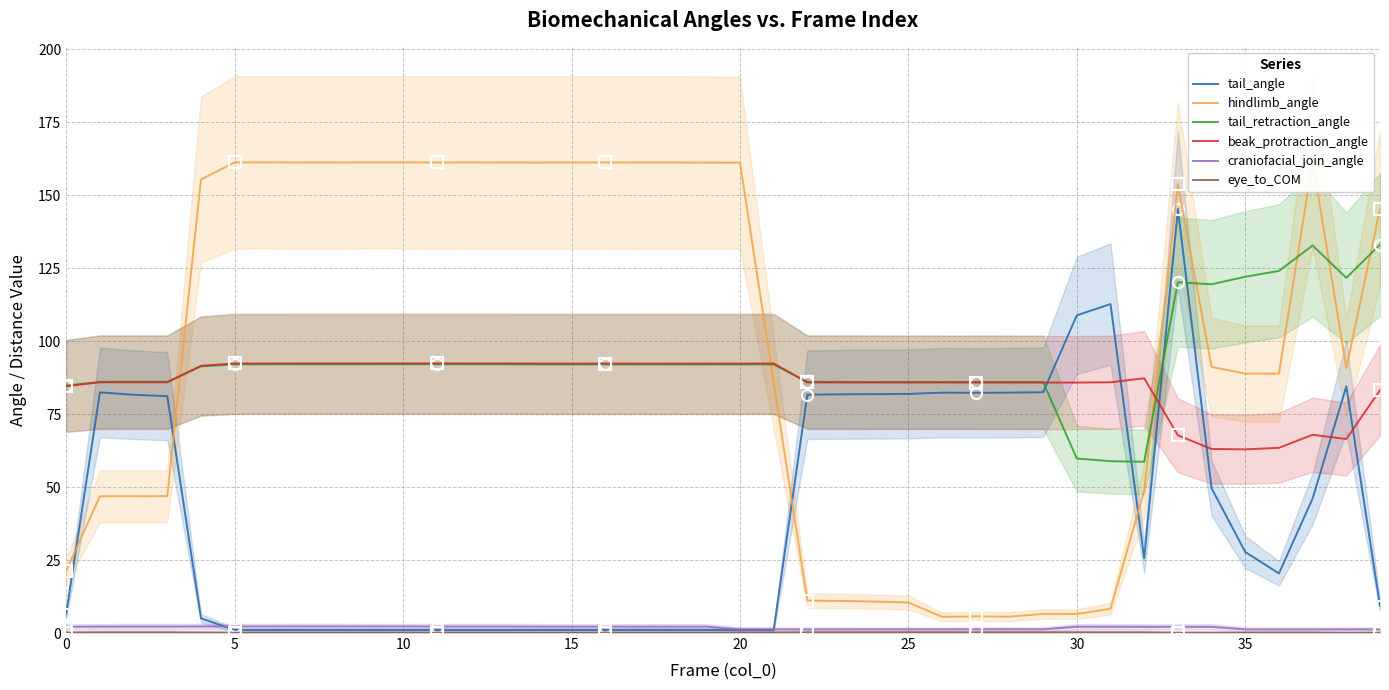

Reading left to right, list all the values displayed in this chart.

tail_angle: 6.7	82.5	81.6	81.2	5.1	1.0	1.0	1.0	1.0	1.0	1.0	1.0	1.0	1.0	1.0	1.0	1.0	1.1	1.1	1.0	1.0	1.0	81.7	81.8	81.9	81.9	82.4	82.3	82.4	82.5	108.8	112.7	25.6	145.3	49.6	27.8	20.4	46.1	84.5	9.3
hindlimb_angle: 21.4	46.9	46.9	46.9	155.4	161.3	161.3	161.2	161.2	161.3	161.3	161.2	161.3	161.2	161.2	161.2	161.2	161.2	161.2	161.2	161.2	85.8	11.1	11.0	10.8	10.5	5.6	5.7	5.6	6.5	6.5	8.3	48.8	153.7	91.2	88.9	88.9	161.8	90.8	145.2
tail_retraction_angle: 84.8	86.1	86.1	86.1	91.4	92.1	92.1	92.1	92.1	92.1	92.1	92.1	92.1	92.1	92.0	92.0	92.0	92.0	92.0	92.0	92.0	92.1	86.0	86.0	86.0	86.0	86.0	86.0	86.0	86.0	59.8	58.9	58.7	120.2	119.5	122.1	124.1	132.8	121.7	133.1
beak_protraction_angle: 84.6	85.9	85.9	85.9	91.6	92.4	92.4	92.4	92.4	92.4	92.4	92.4	92.4	92.4	92.3	92.3	92.3	92.3	92.3	92.3	92.3	92.4	85.9	85.9	85.8	85.8	85.8	85.8	85.8	85.8	85.8	85.9	87.3	67.7	63.1	62.9	63.5	67.9	66.5	83.2
craniofacial_join_angle: 2.1	2.2	2.2	2.2	2.3	2.3	2.3	2.3	2.3	2.3	2.3	2.2	2.2	2.2	2.2	2.2	2.2	2.2	2.2	2.2	1.2	1.2	1.2	1.2	1.2	1.2	1.3	1.3	1.3	1.3	2.2	2.2	2.1	2.1	2.1	1.2	1.2	1.2	1.2	1.2
eye_to_COM: 0.2	0.2	0.2	0.2	0.2	0.1	0.1	0.1	0.1	0.1	0.1	0.1	0.1	0.1	0.1	0.1	0.1	0.1	0.1	0.1	0.1	0.1	0.2	0.2	0.2	0.2	0.2	0.2	0.2	0.2	0.2	0.2	0.2	0.1	0.1	0.1	0.1	0.1	0.0	0.1